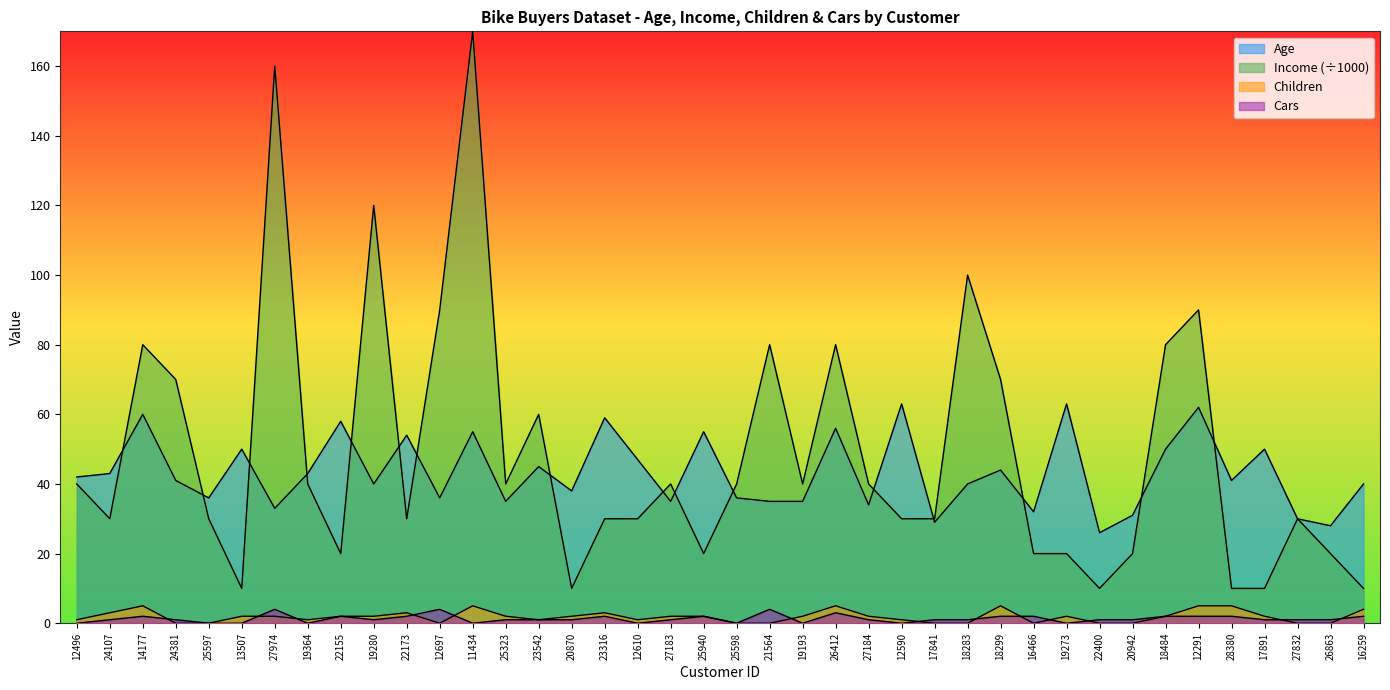

True or false: Children and Age intersect in this chart.

False